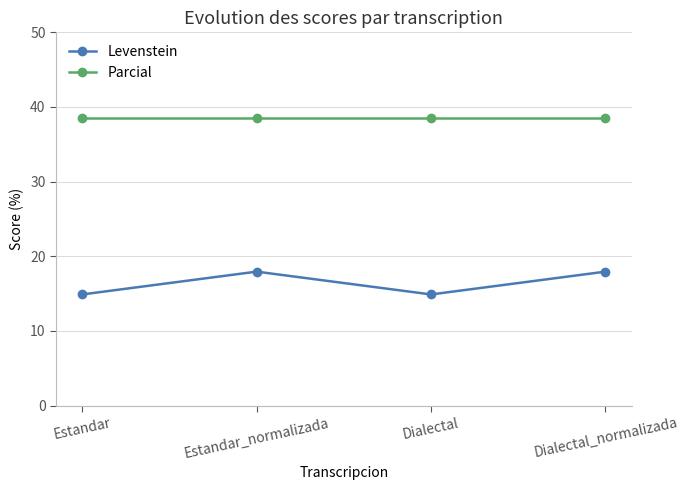

Is it true that Parcial equals 38.5 at Dialectal?

True